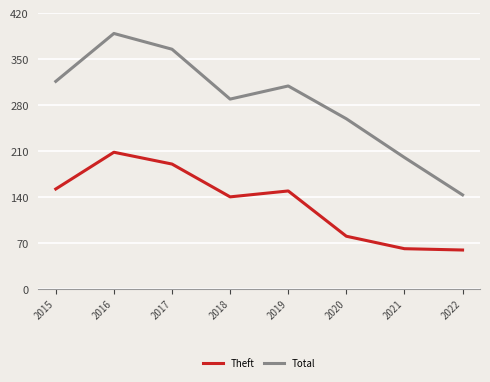

Count the Theft values in the range 80 to 190.

5